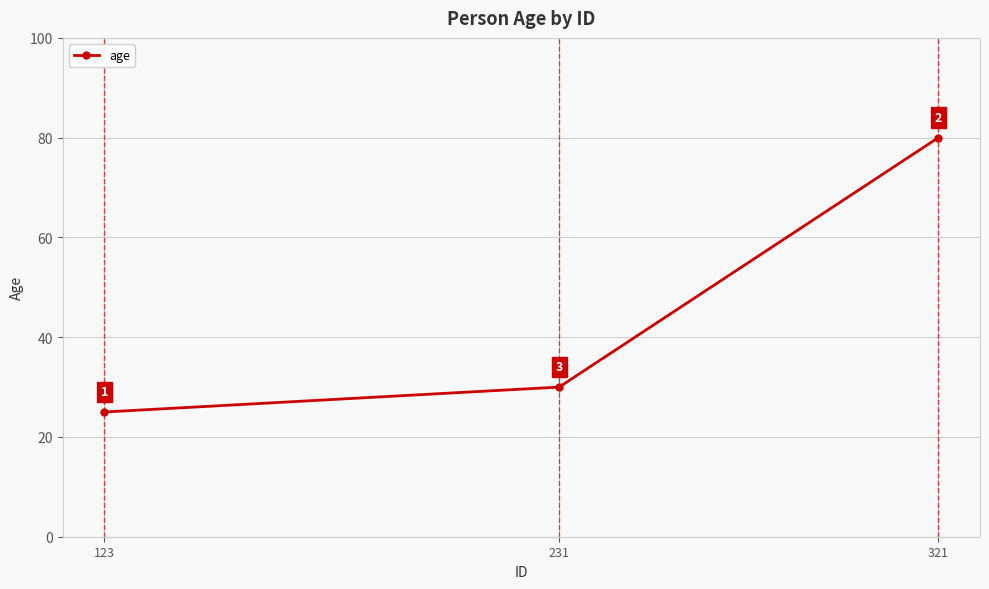

How many lines are shown in the chart?

1